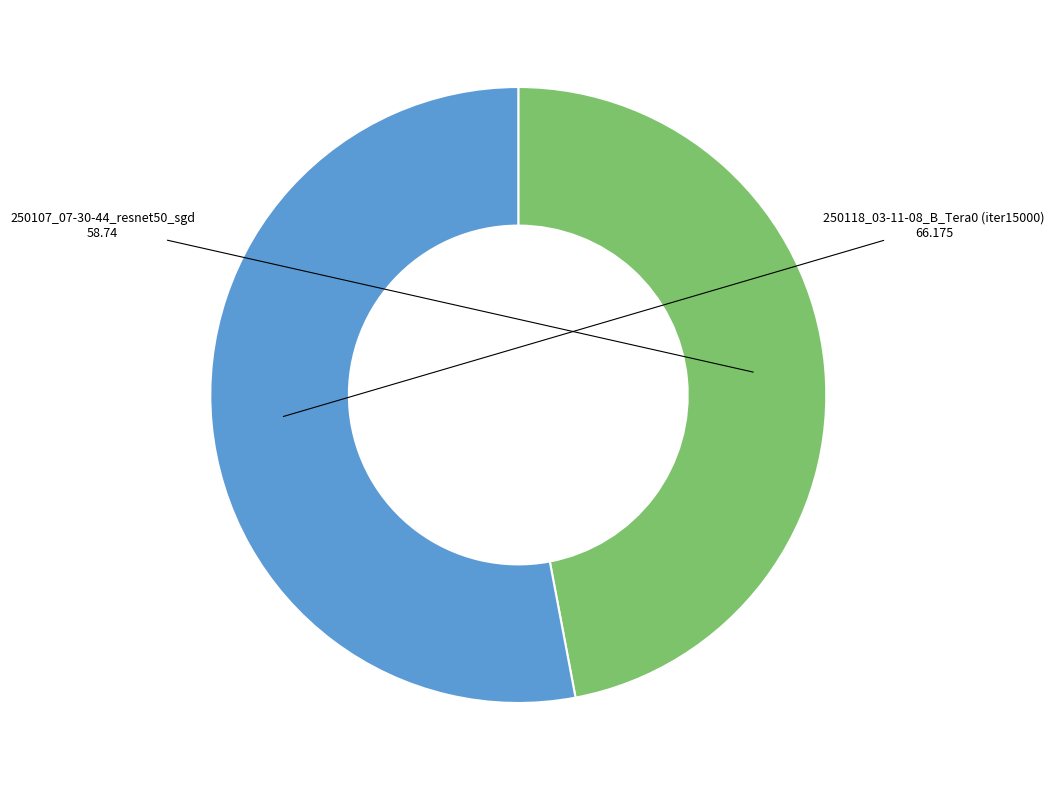

Is there any slice that represents more than half of the pie?

Yes